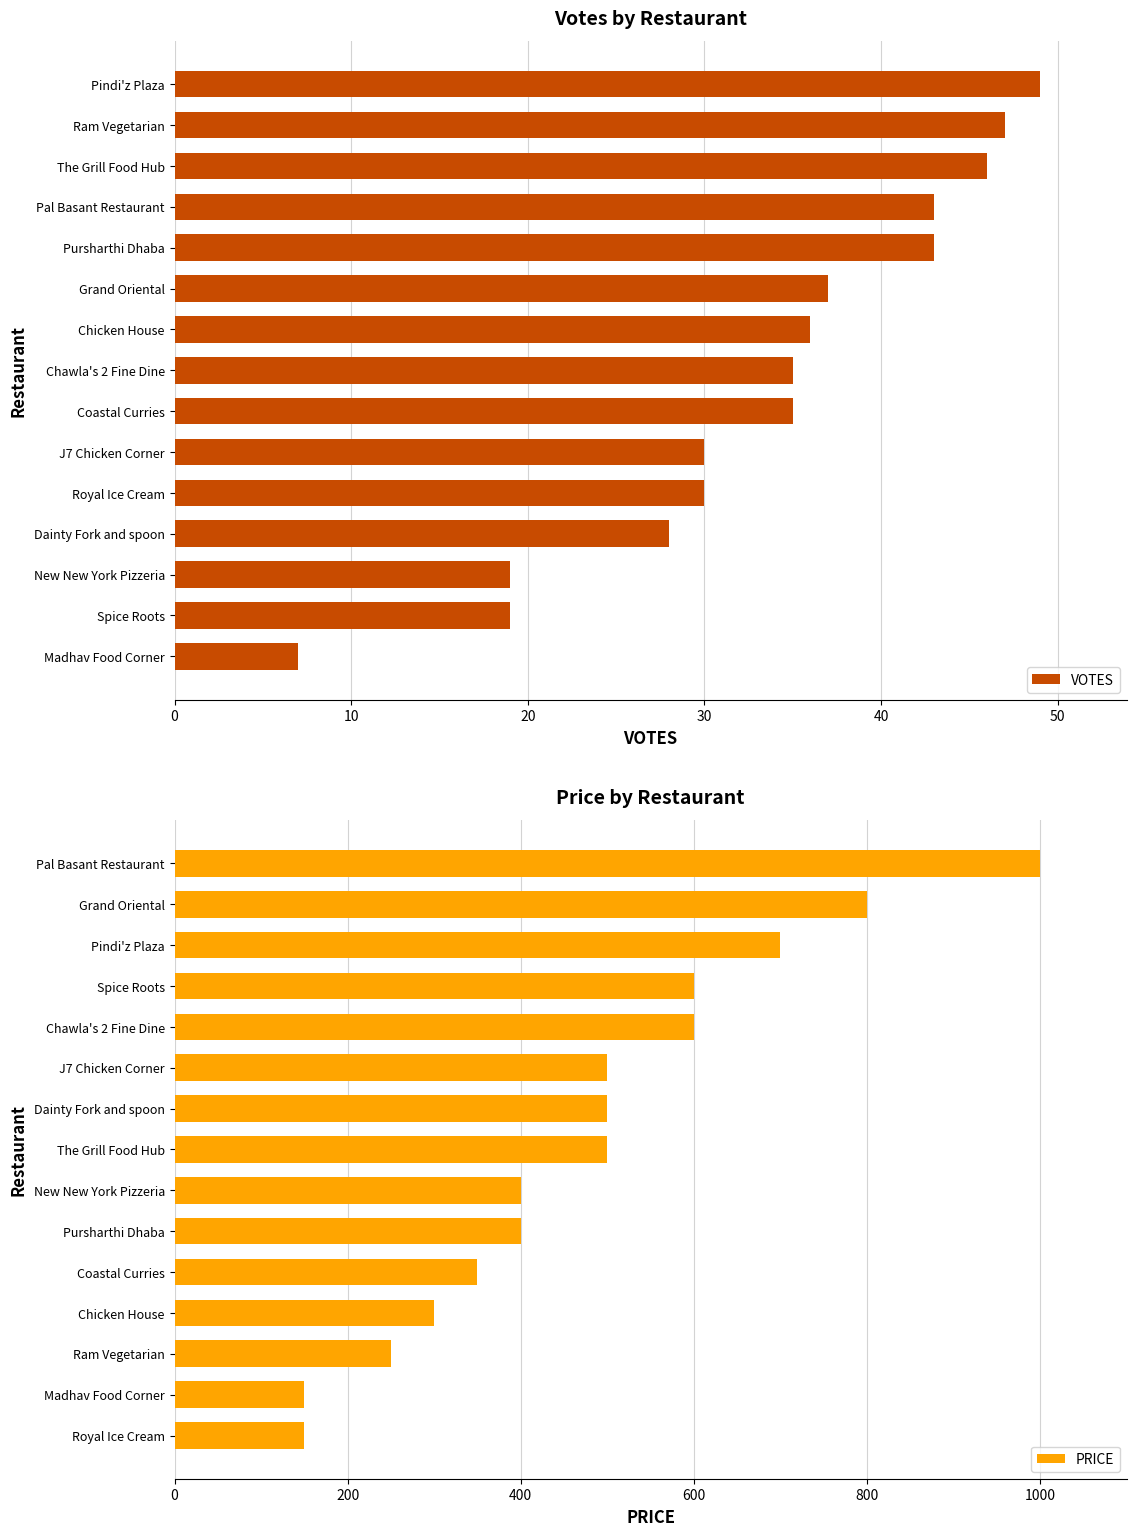

What is the sum of the VOTES values at Pal Basant Restaurant and New New York Pizzeria?

62